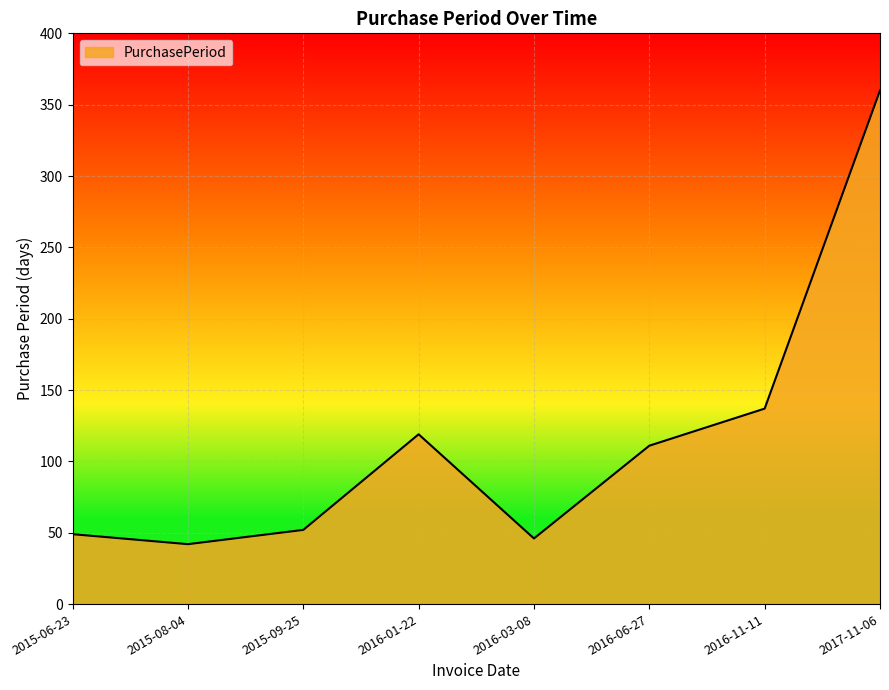

True or false: the data has more than 1 interior local peaks.

False